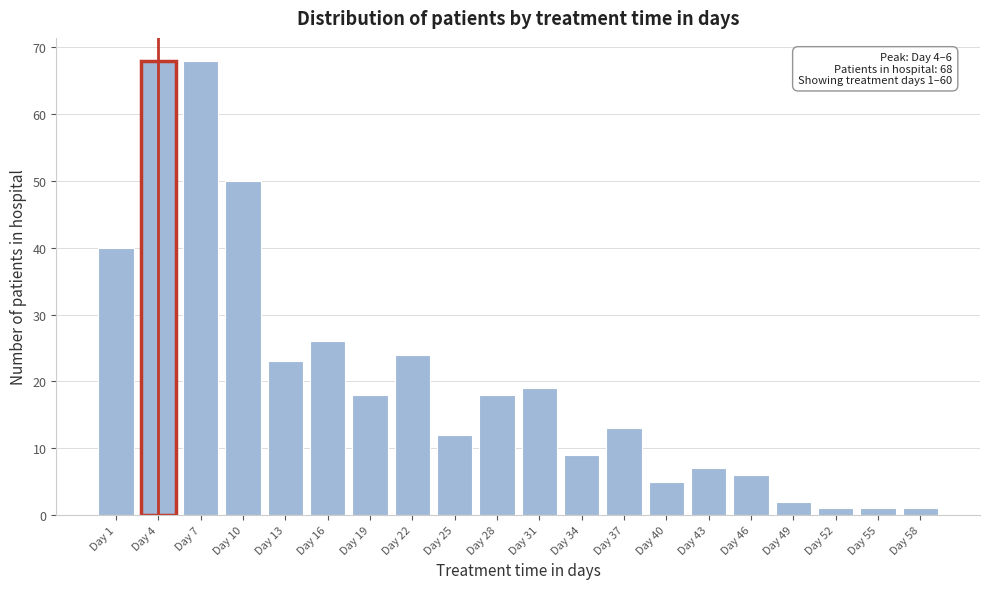

Reading left to right, transcribe all the data shown in this chart.

Day 1=40	Day 4=68	Day 7=68	Day 10=50	Day 13=23	Day 16=26	Day 19=18	Day 22=24	Day 25=12	Day 28=18	Day 31=19	Day 34=9	Day 37=13	Day 40=5	Day 43=7	Day 46=6	Day 49=2	Day 52=1	Day 55=1	Day 58=1